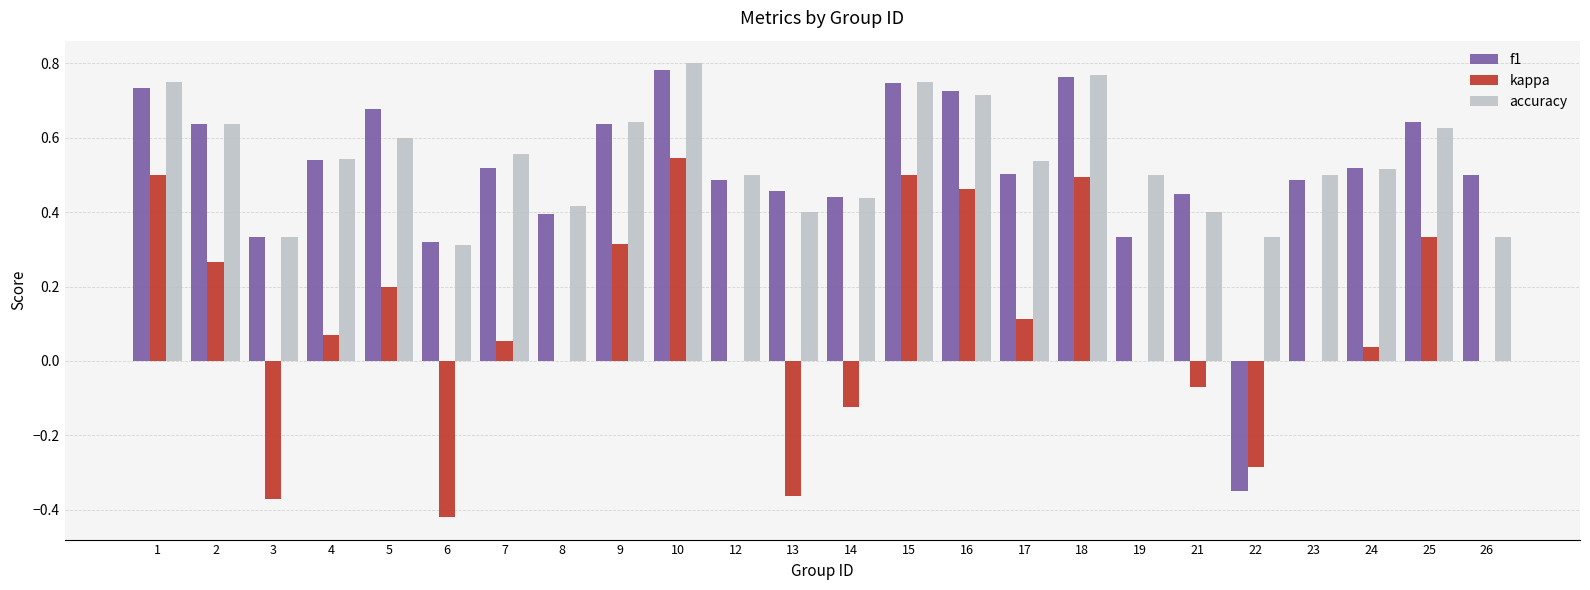

How many values in f1 are above zero?

23